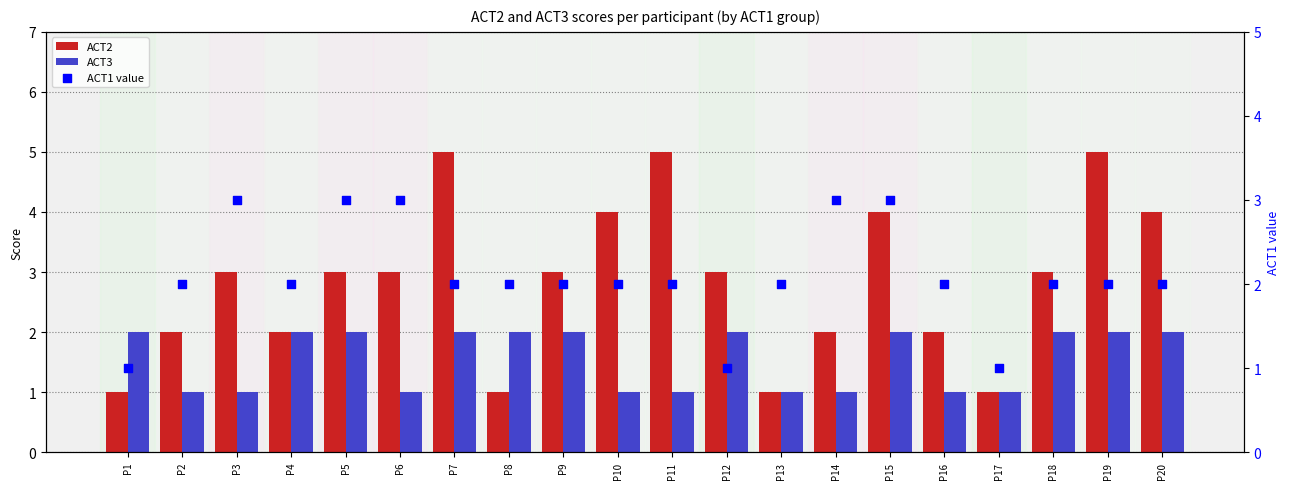

Which series contains the lowest Y value?

ACT2